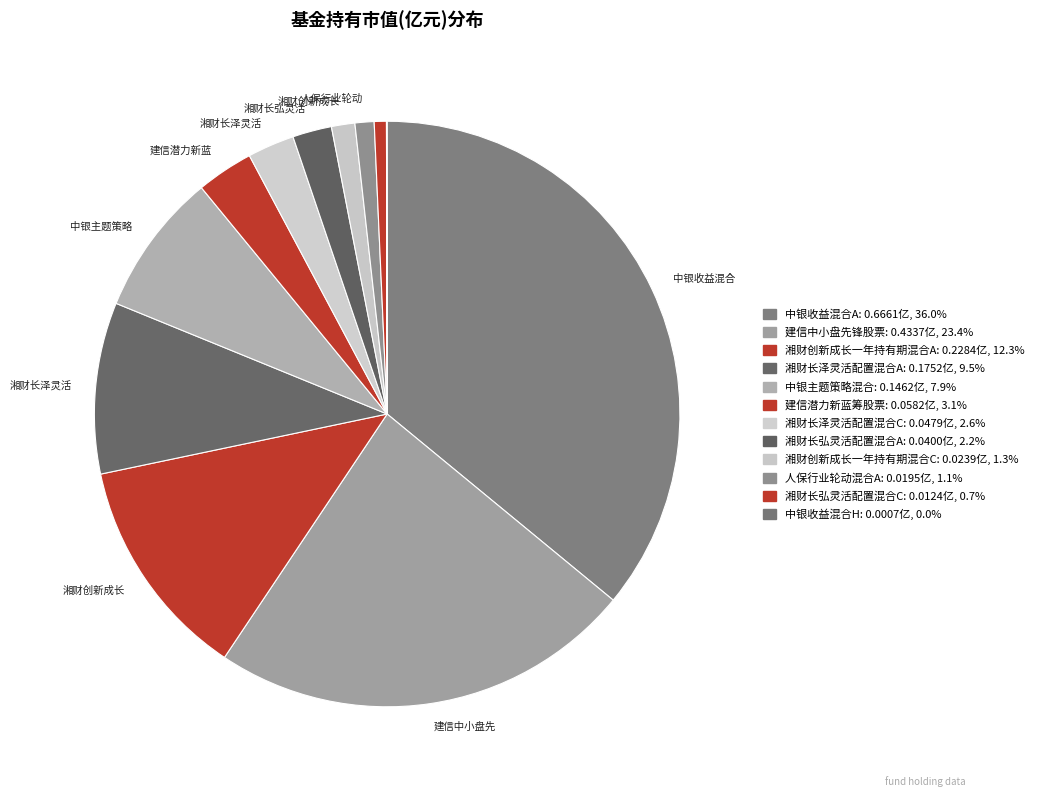

To the nearest percent, what portion does 建信潜力新蓝筹股票 represent?

3%